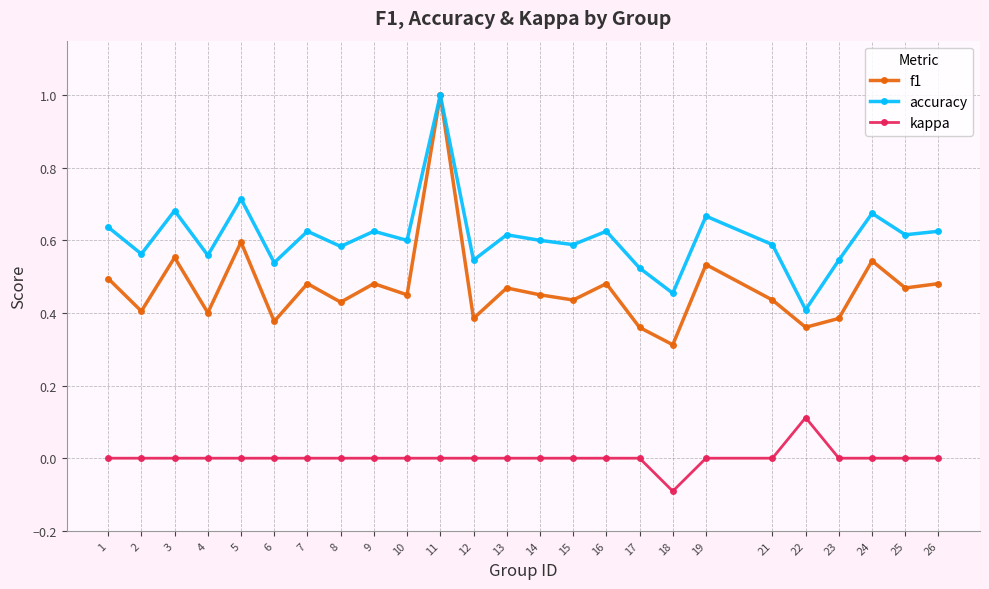

How many kappa values are between 0 and 1?

24